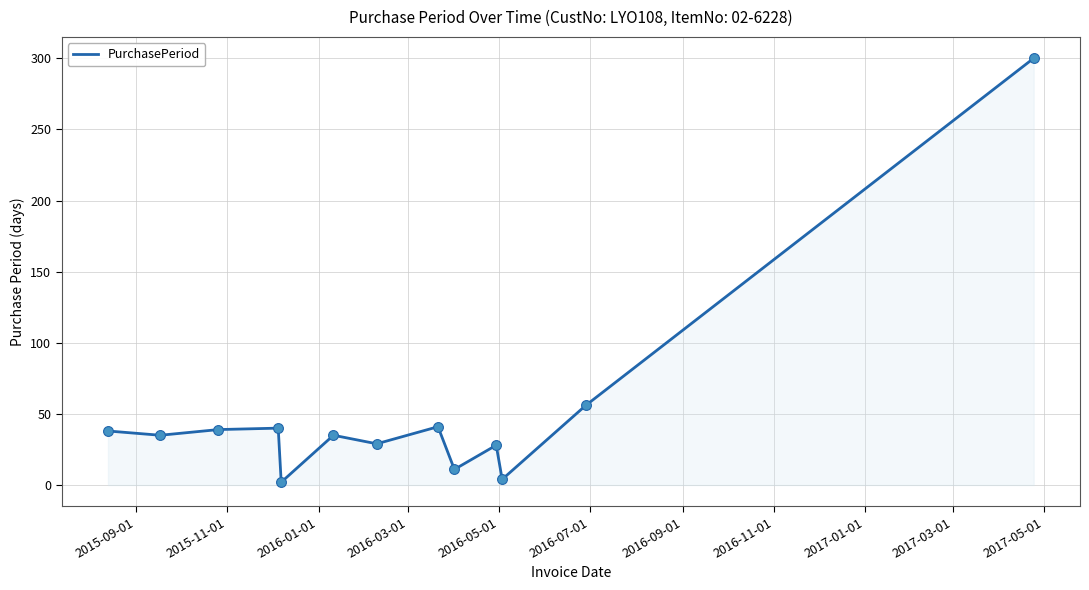

What is the greatest value displayed?

300